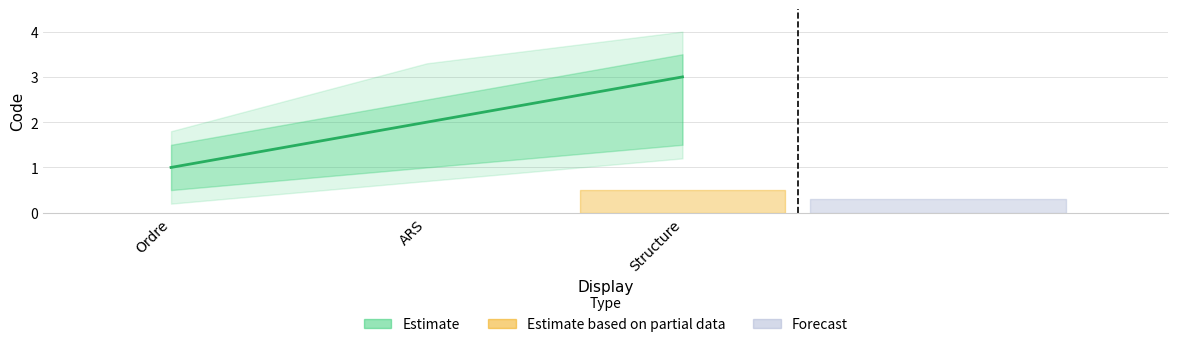

Which has a higher value, Structure or ARS?

Structure